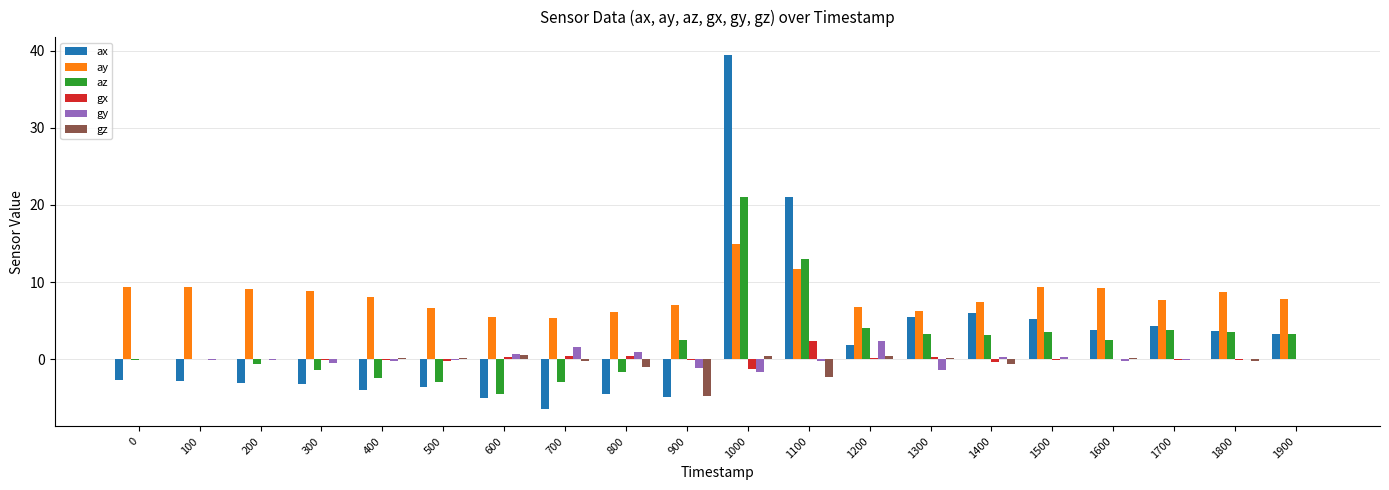

The ax series shows -3.6 at 500. True or false?

True